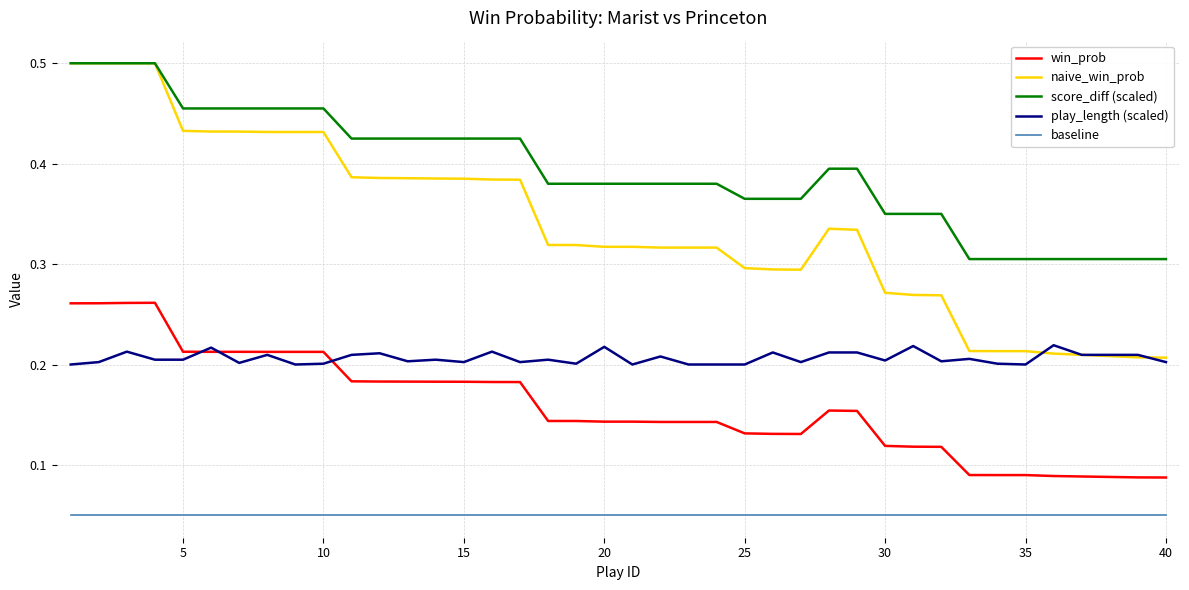

True or false: score_diff (scaled) and play_length (scaled) cross at least once.

False